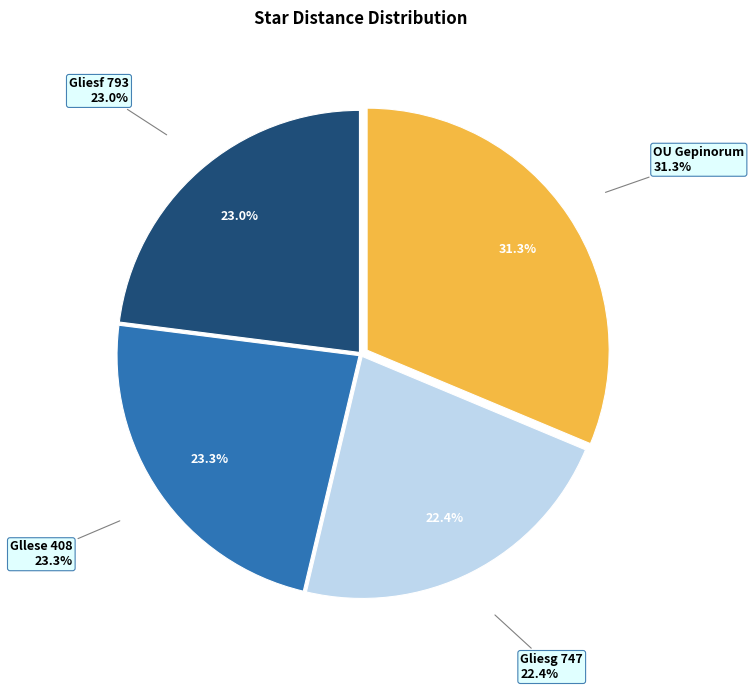

What percentage is the OU Gepinorum slice, to the nearest percent?

31%